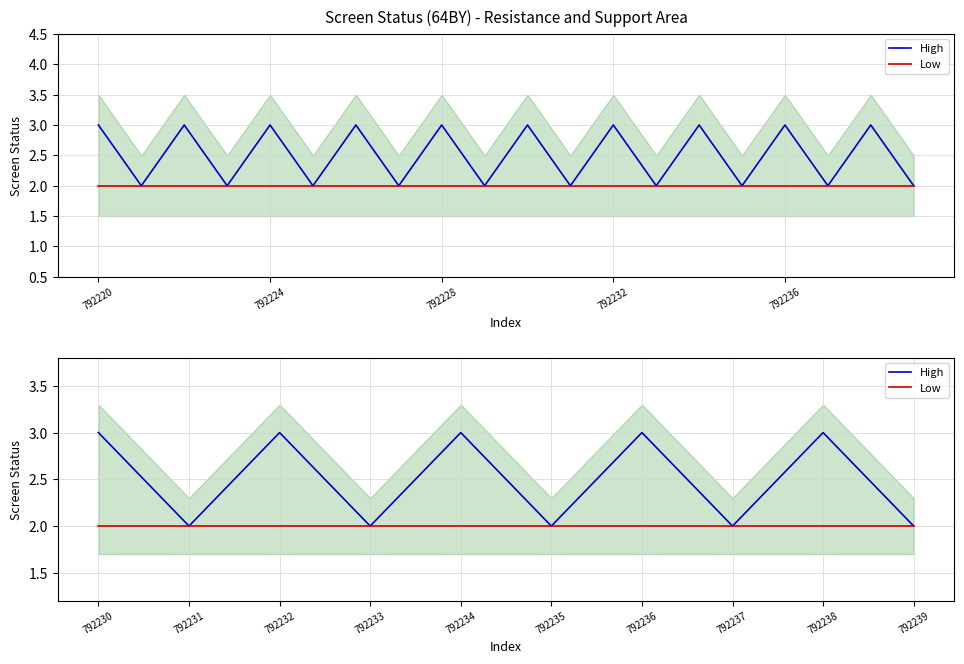

At how many categories does at least one series exceed 2?

5